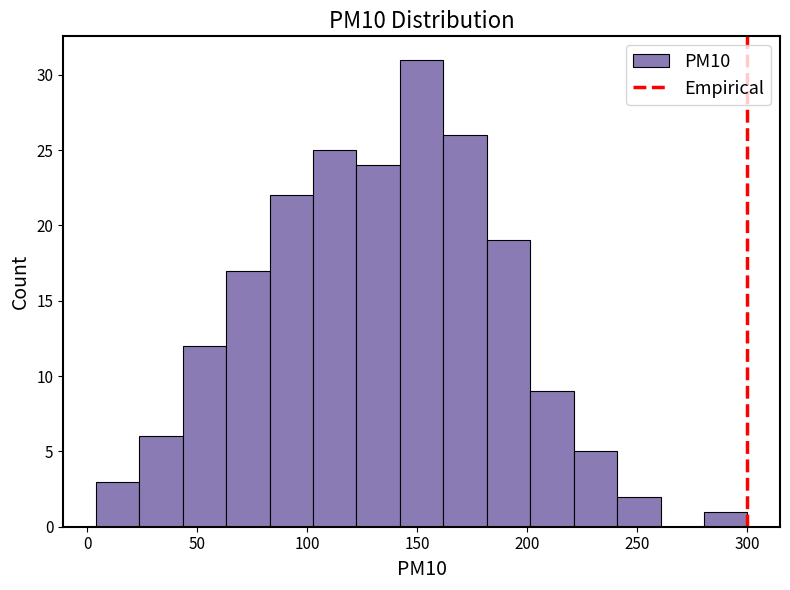

Around what value on the x-axis is the tallest bar? Give the approximate position of its centre, as read against the axis.

150